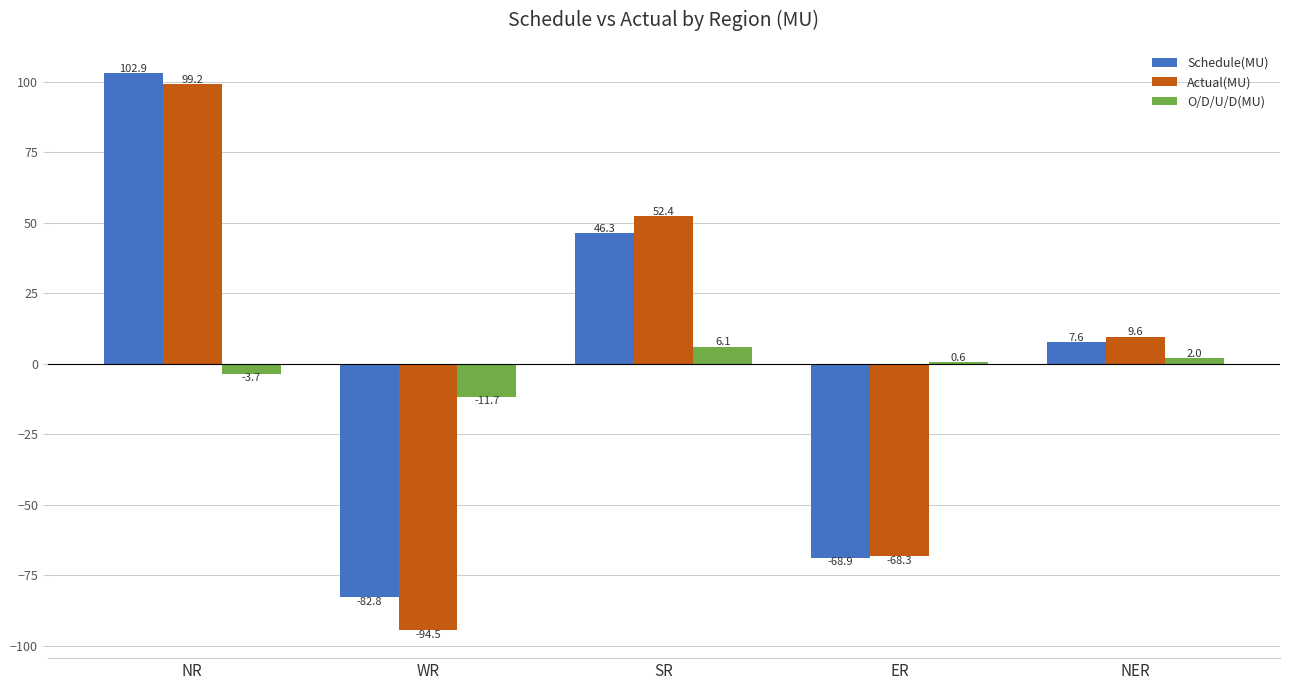

Which category has the highest value in the Actual(MU) series?

NR